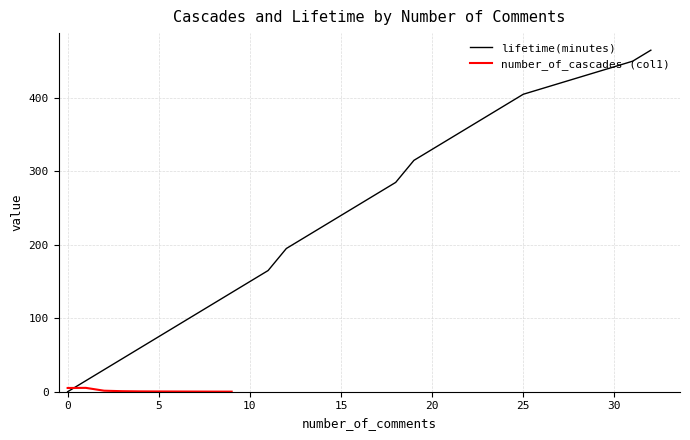

What is the value of the 25th point from the left?

390